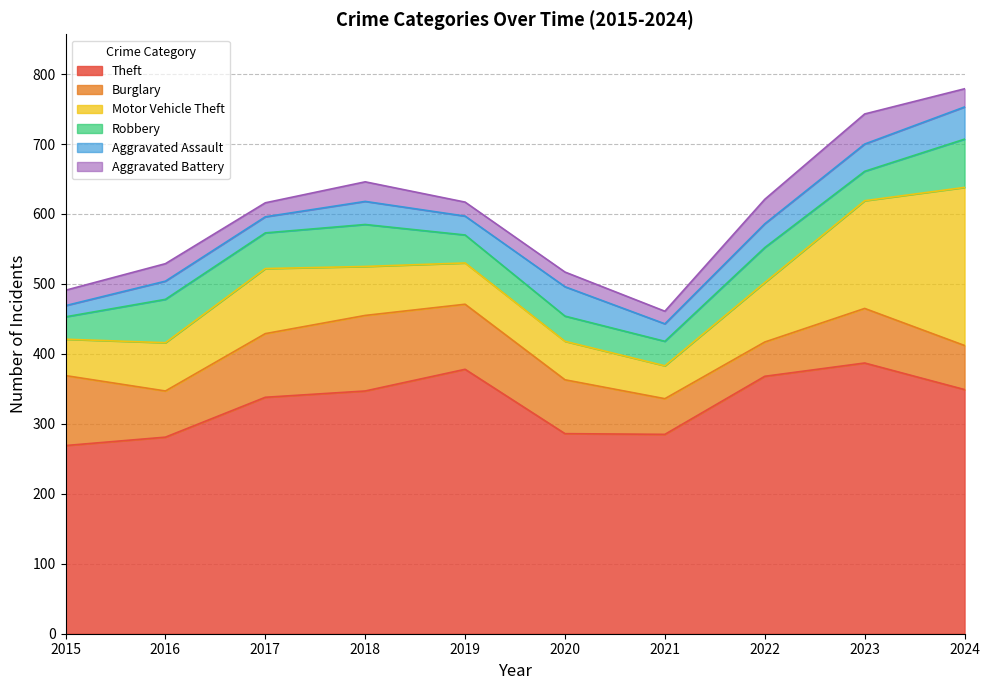

Reading right to left, what are all the values shown in this chart?

Theft: 2024=349	2023=387	2022=368	2021=285	2020=286	2019=378	2018=347	2017=338	2016=281	2015=269
Burglary: 2024=63	2023=78	2022=49	2021=51	2020=77	2019=93	2018=108	2017=91	2016=66	2015=100
Motor Vehicle Theft: 2024=226	2023=154	2022=85	2021=47	2020=55	2019=59	2018=70	2017=93	2016=69	2015=52
Robbery: 2024=69	2023=42	2022=50	2021=35	2020=36	2019=40	2018=60	2017=51	2016=62	2015=32
Aggravated Assault: 2024=46	2023=39	2022=34	2021=25	2020=42	2019=27	2018=33	2017=23	2016=26	2015=16
Aggravated Battery: 2024=26	2023=43	2022=35	2021=18	2020=21	2019=20	2018=28	2017=20	2016=25	2015=22